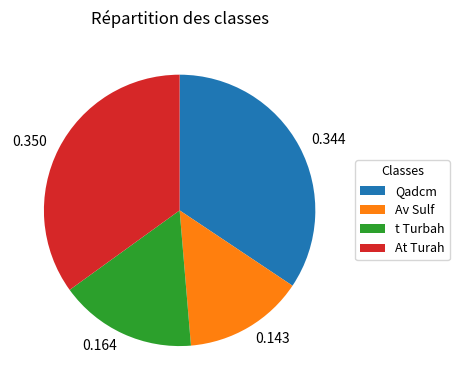

Count the number of slices in the pie.

4